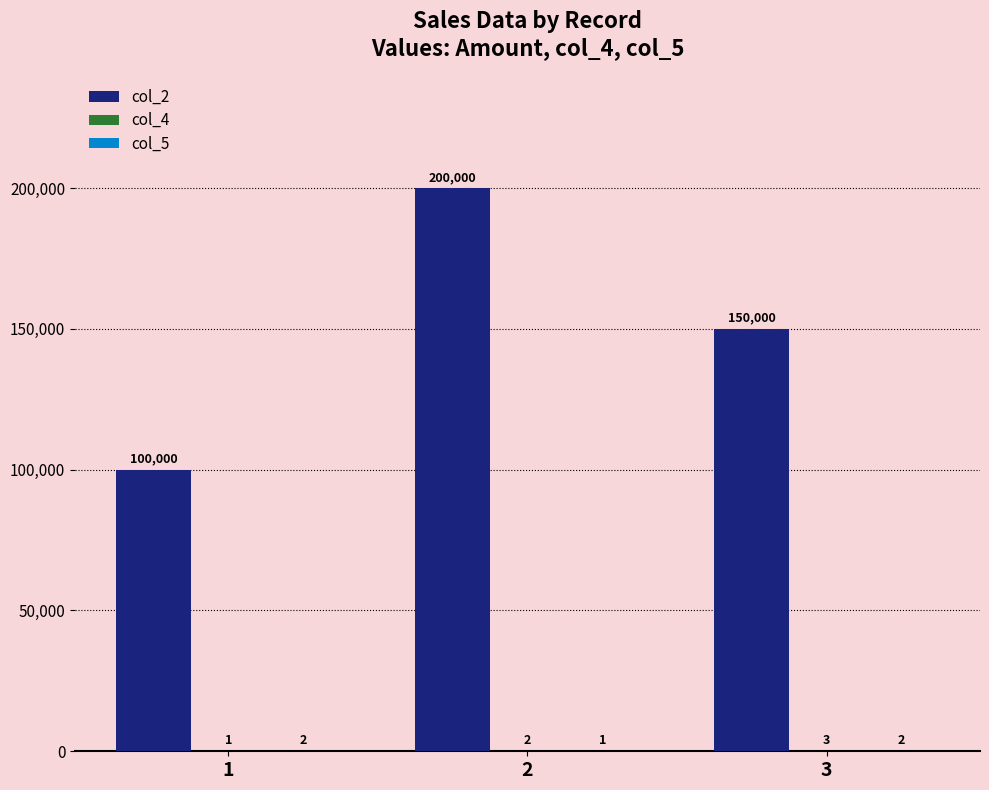

What is the maximum value shown in the chart?

200000